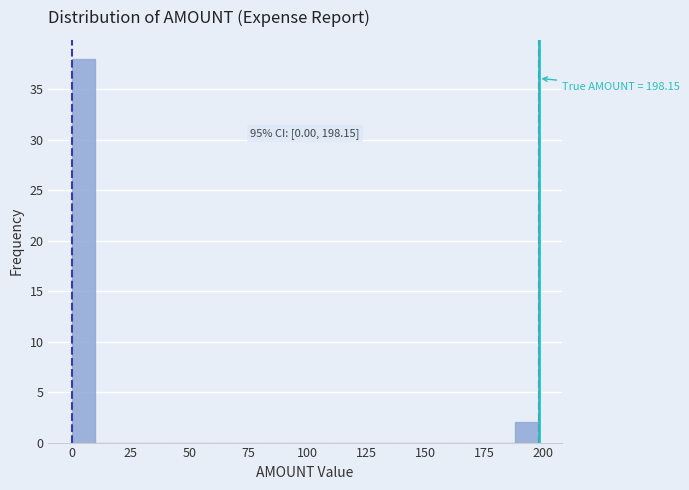

Read against the x-axis, roughly where is the centre of the tallest bar?

5